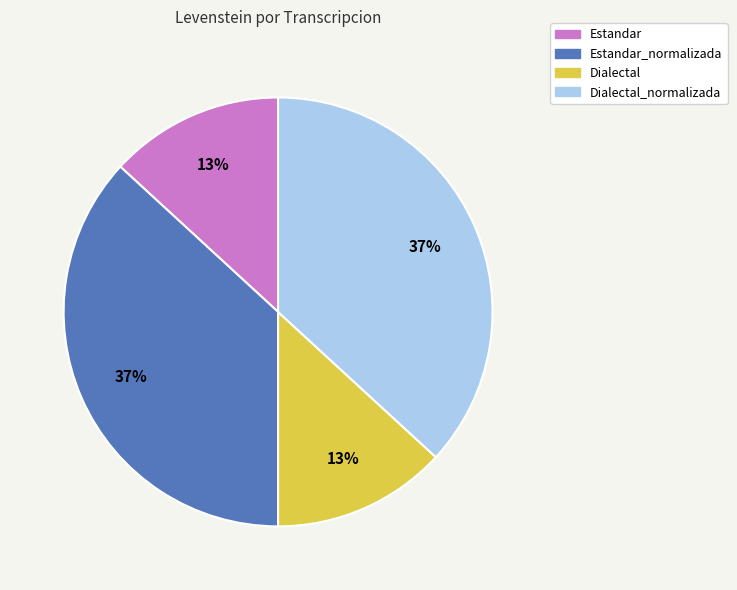

Is there a majority slice in this chart?

No